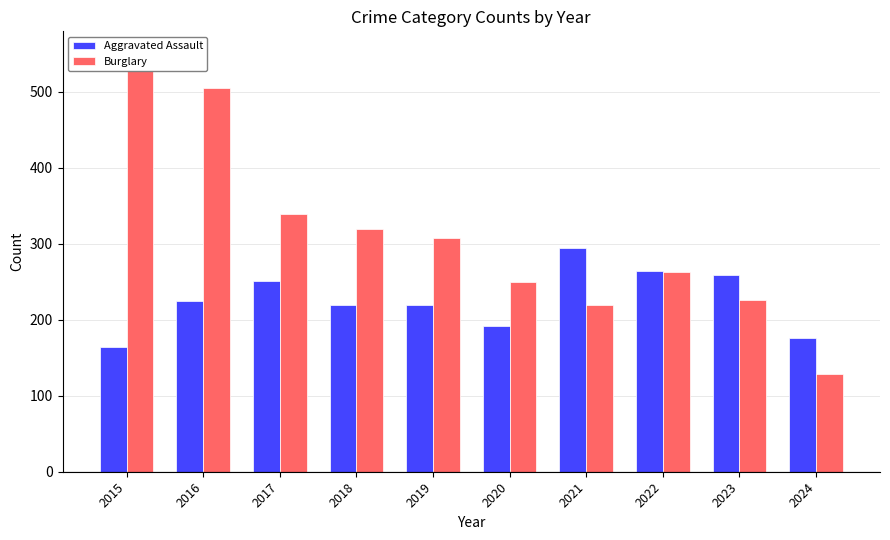

Rank the series by their average value, from highest to lowest.

Burglary, Aggravated Assault